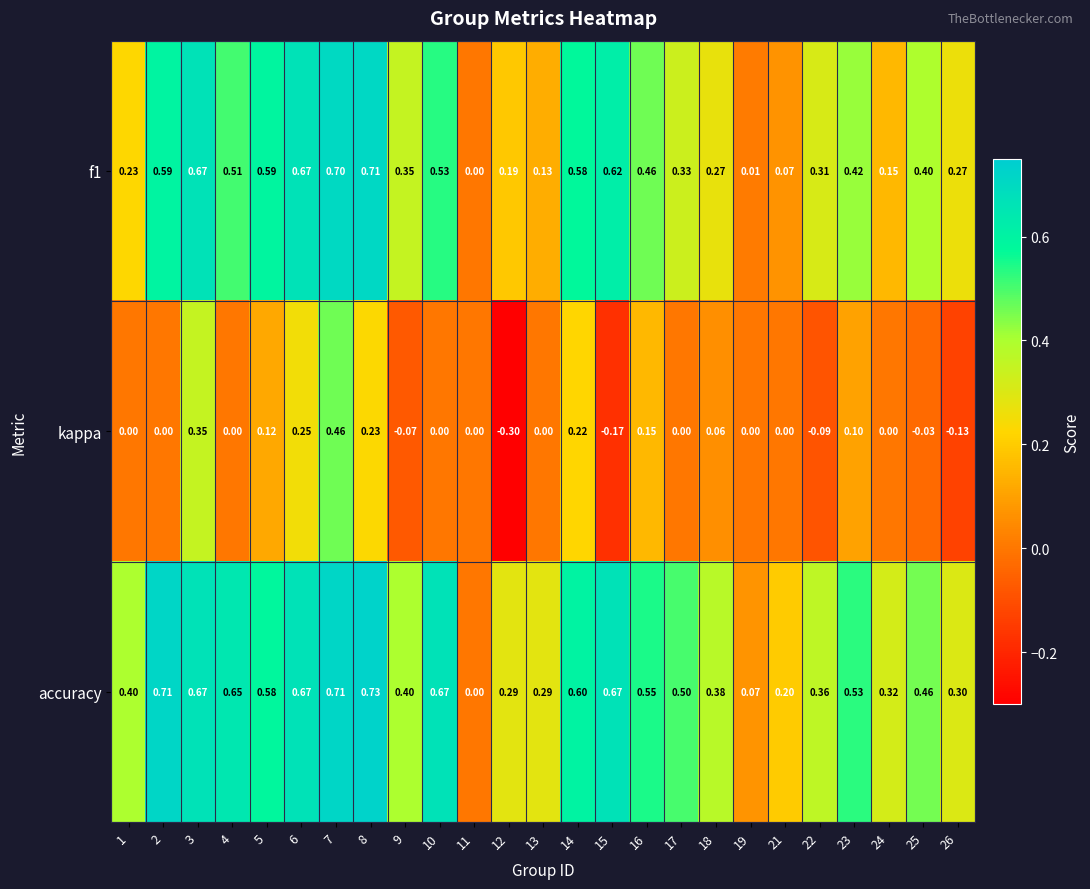

At which category is the sum across all series the highest?

7